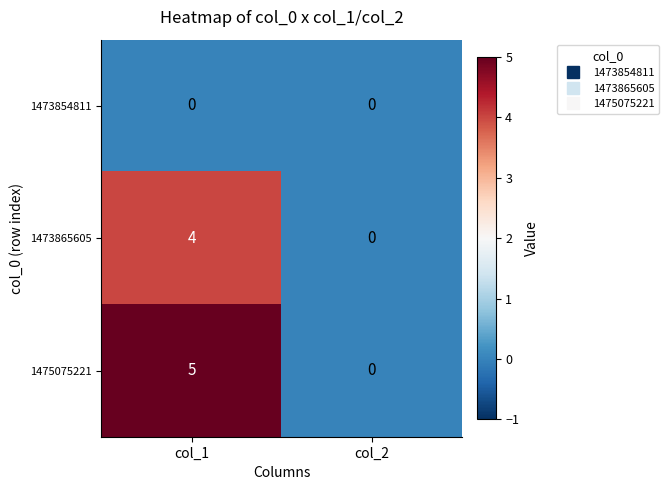

What is the maximum value shown in the chart?

5